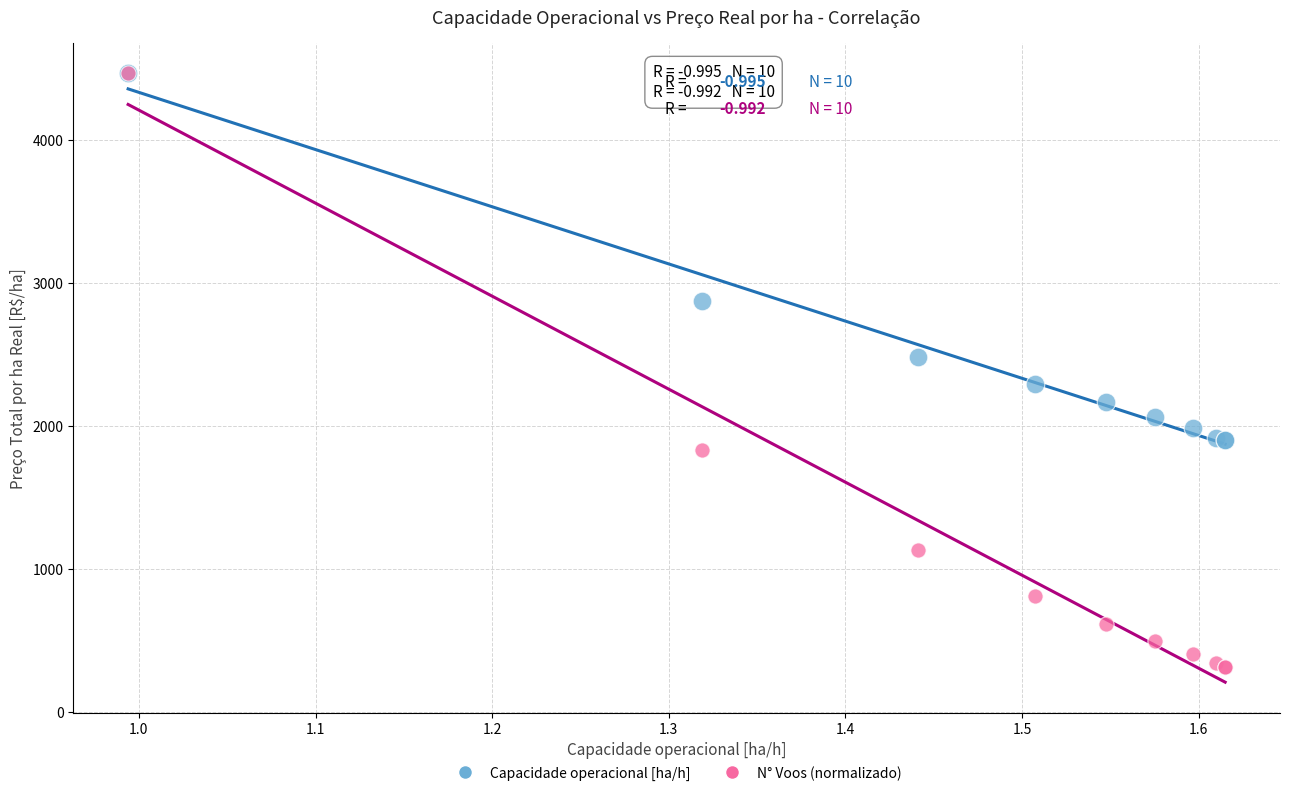

What are all the series names shown in the legend?

Capacidade operacional [ha/h], N° Voos (normalizado)